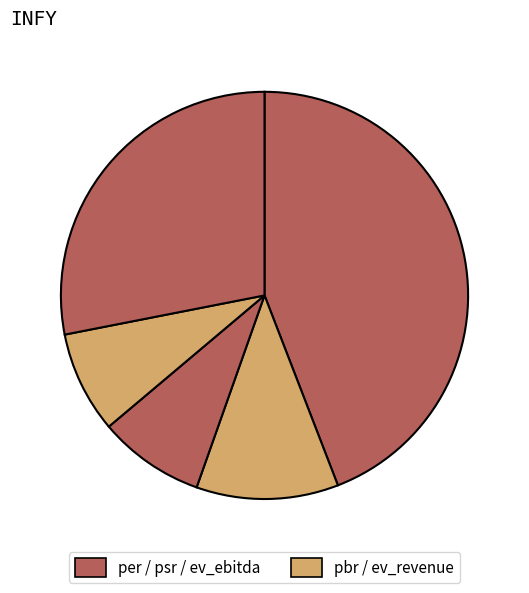

How many segments does this pie chart have?

5